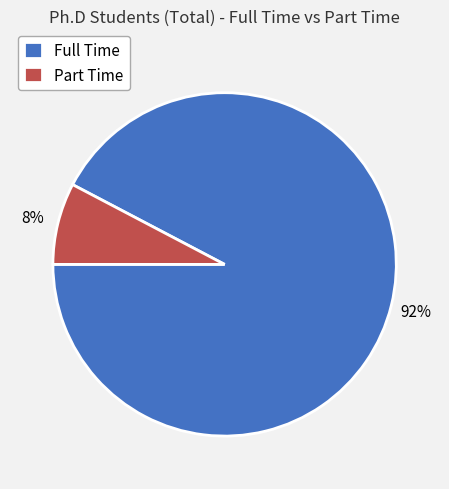

To the nearest percent, what portion does Full Time represent?

92%